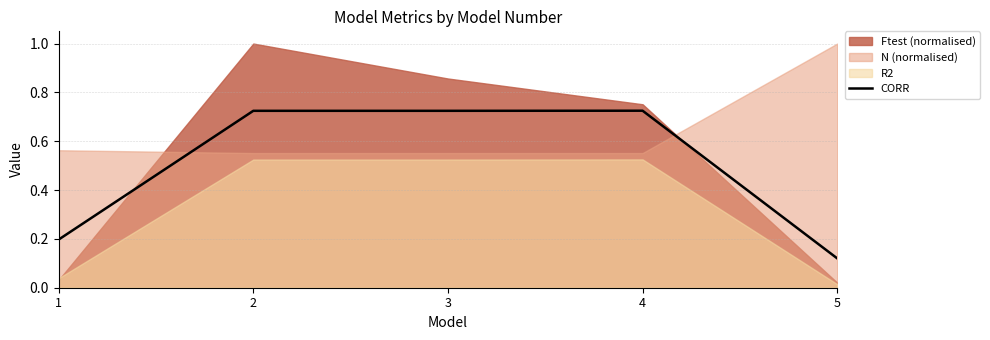

At which label does CORR reach its minimum?

5